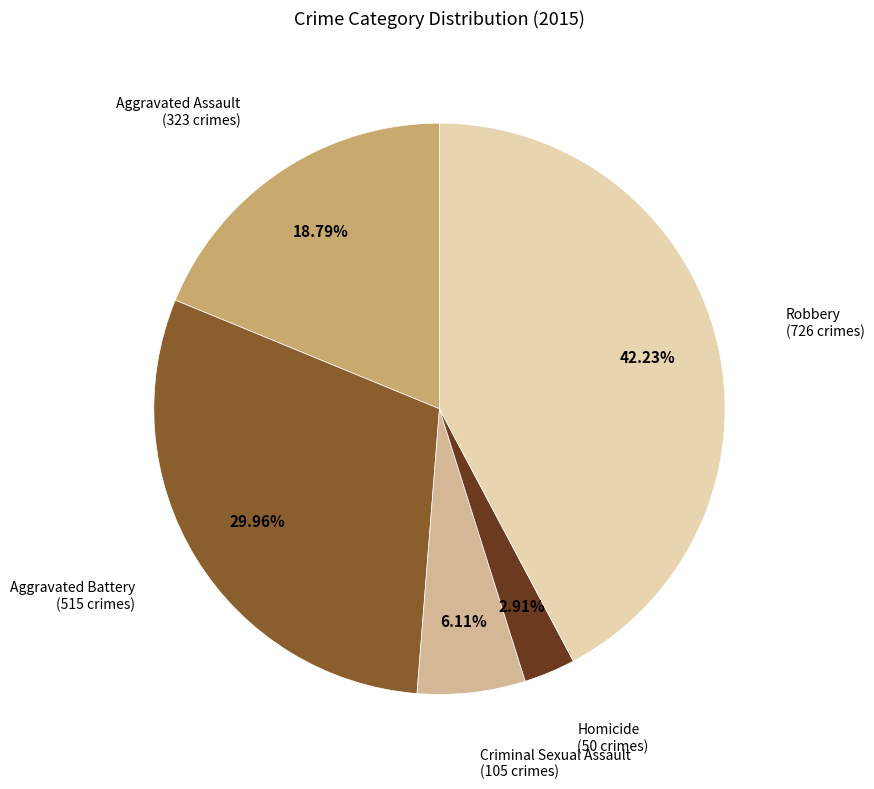

Is there a majority slice in this chart?

No